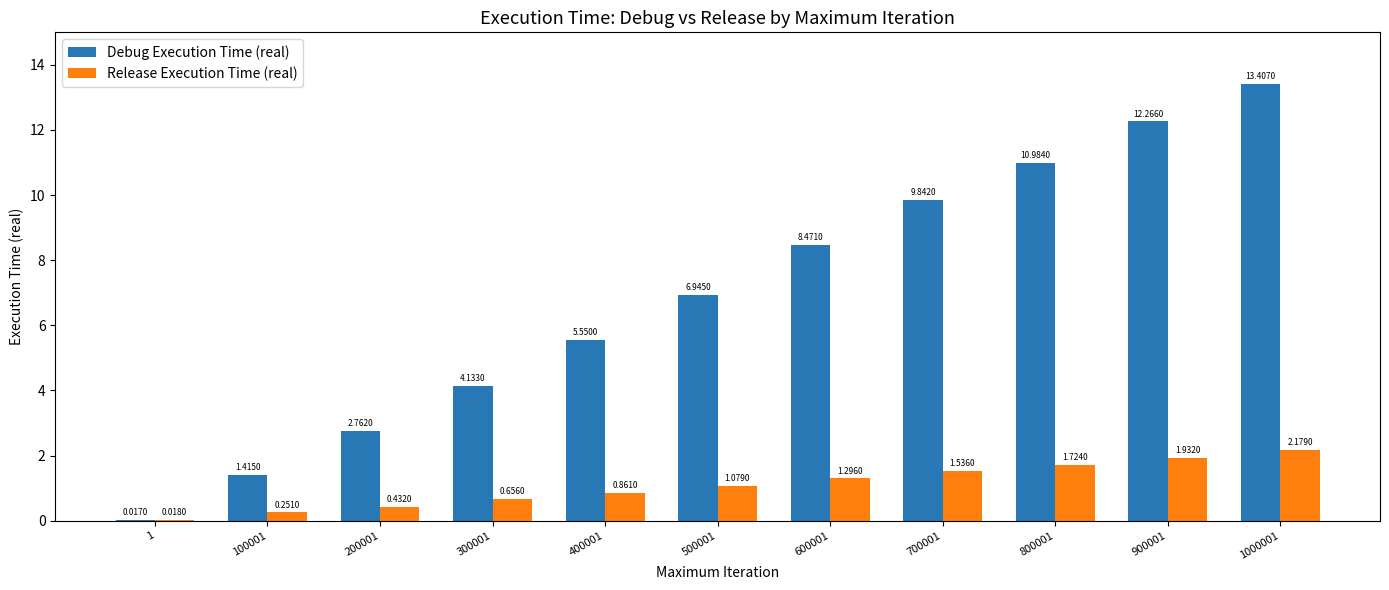

What is the sum of all Release Execution Time (real) values?

12.0